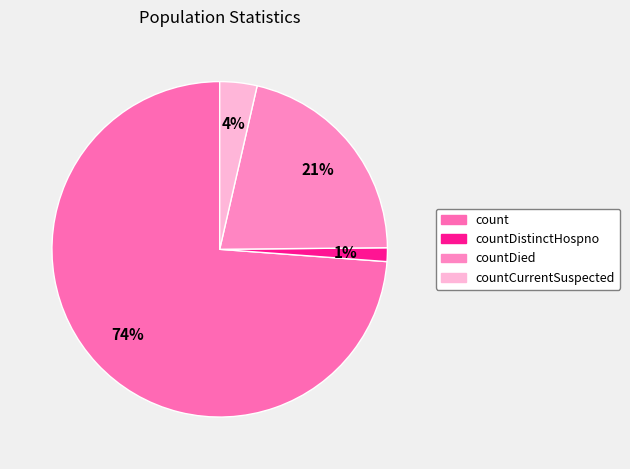

How many segments does this pie chart have?

4